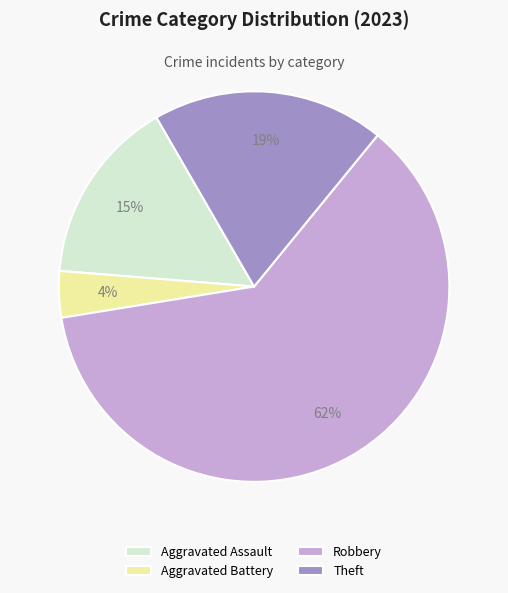

To the nearest percent, what is the difference between the largest and smallest slice percentages?

58%